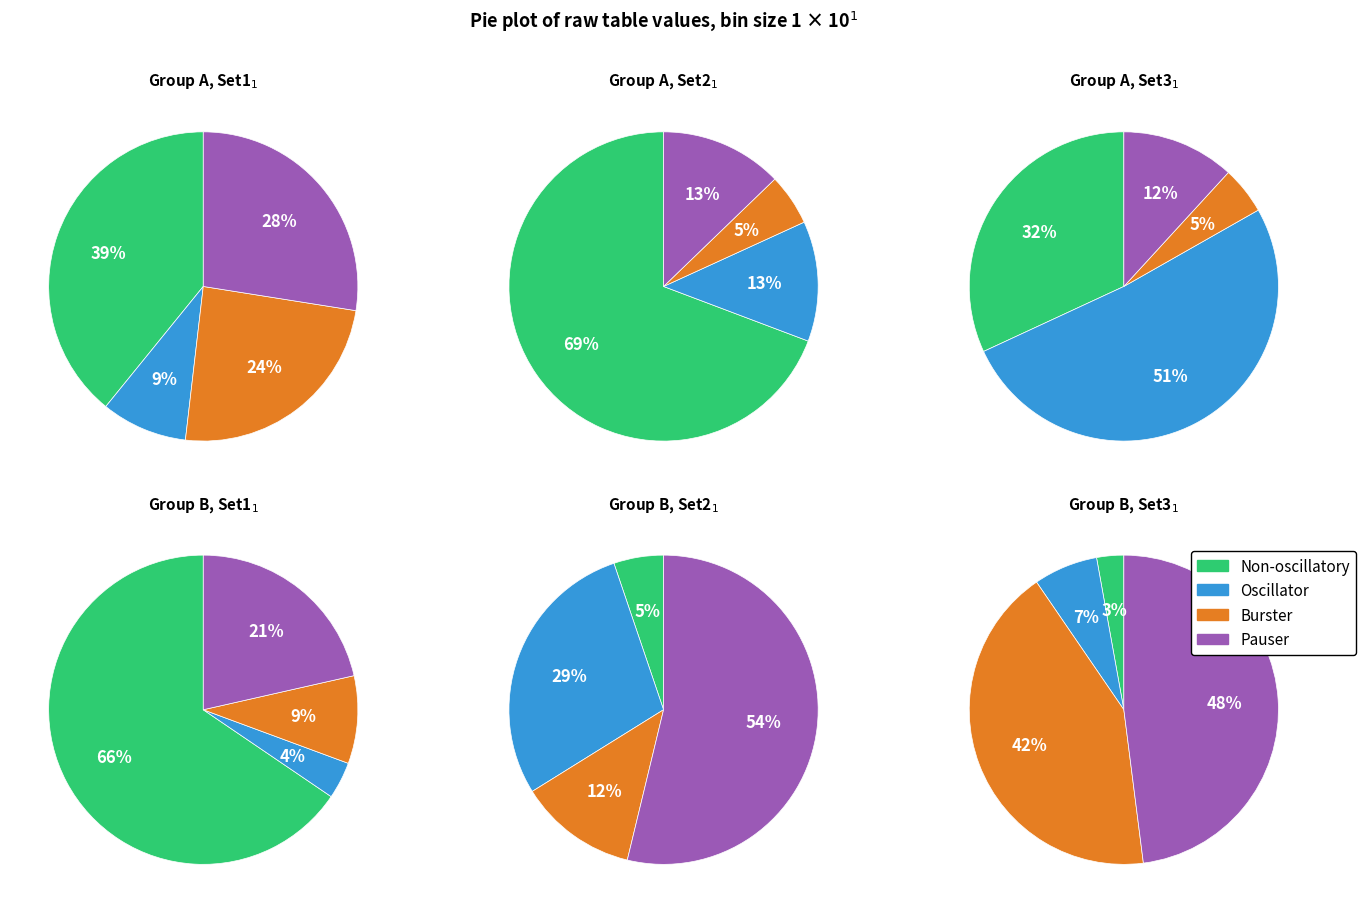

Is it true that 5 is 9% of the pie?

False